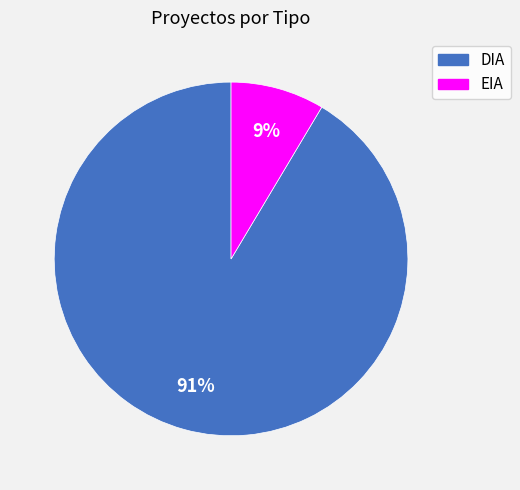

How many segments does this pie chart have?

2